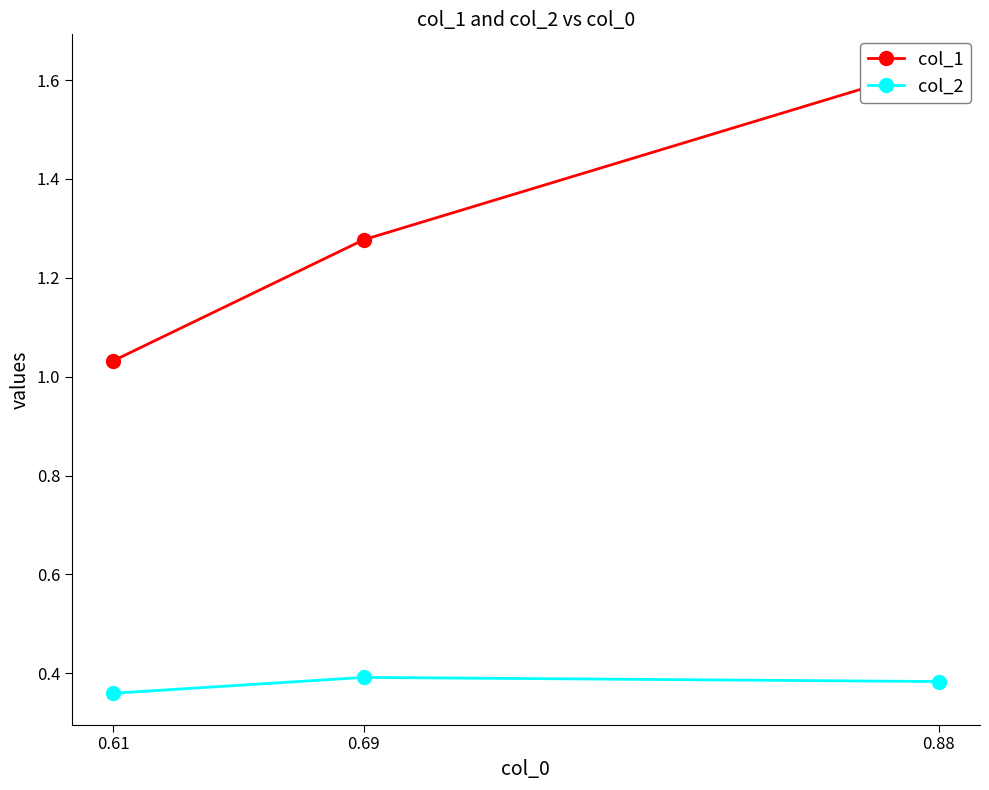

Which series has the widest spread of values?

col_1